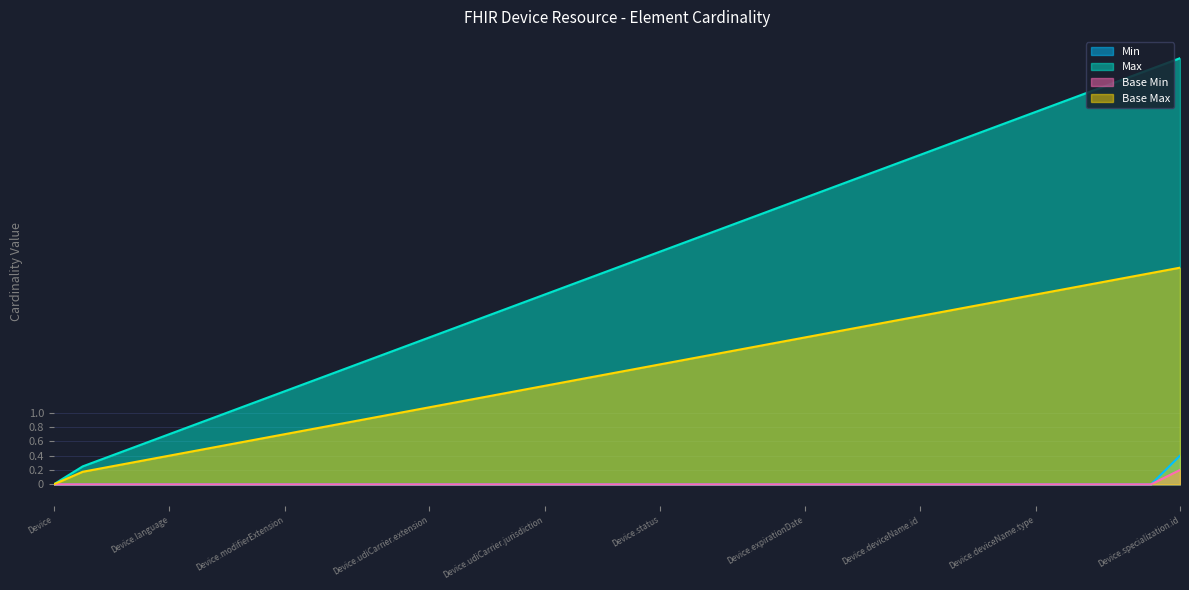

What is the greatest value displayed?

0.4